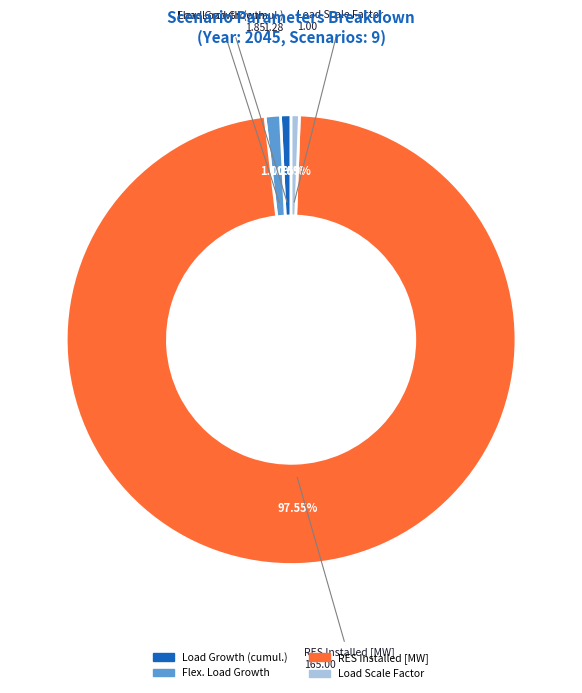

Is there a majority slice in this chart?

Yes